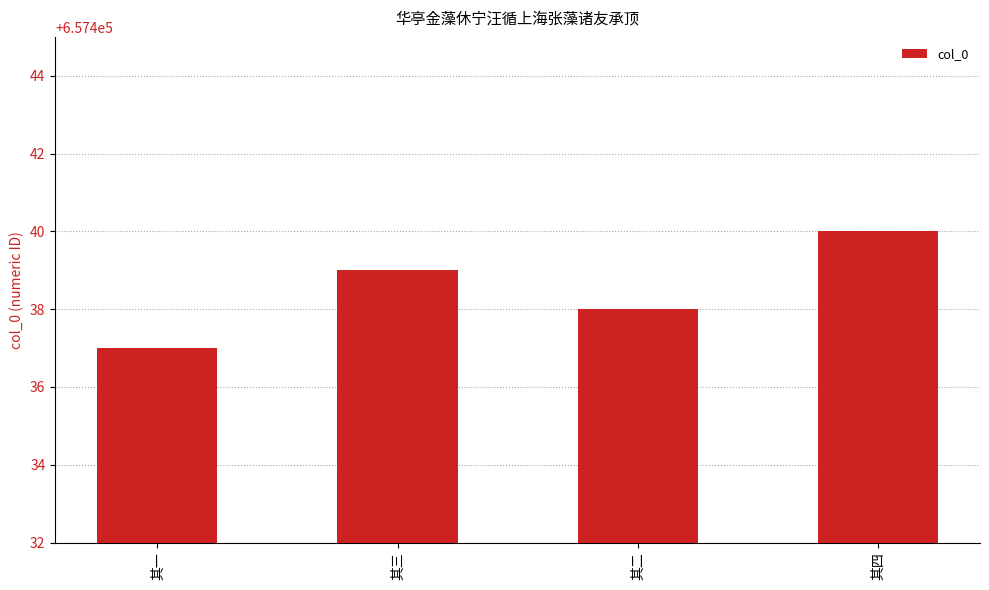

Approximately how many times larger is the value at 其二 compared to 其一?

1.0